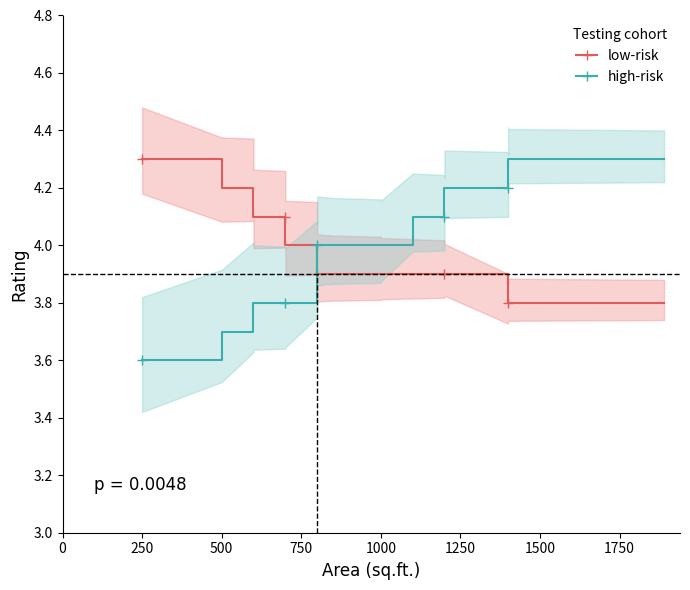

Rank the series by their maximum value, from lowest to highest.

low-risk, high-risk